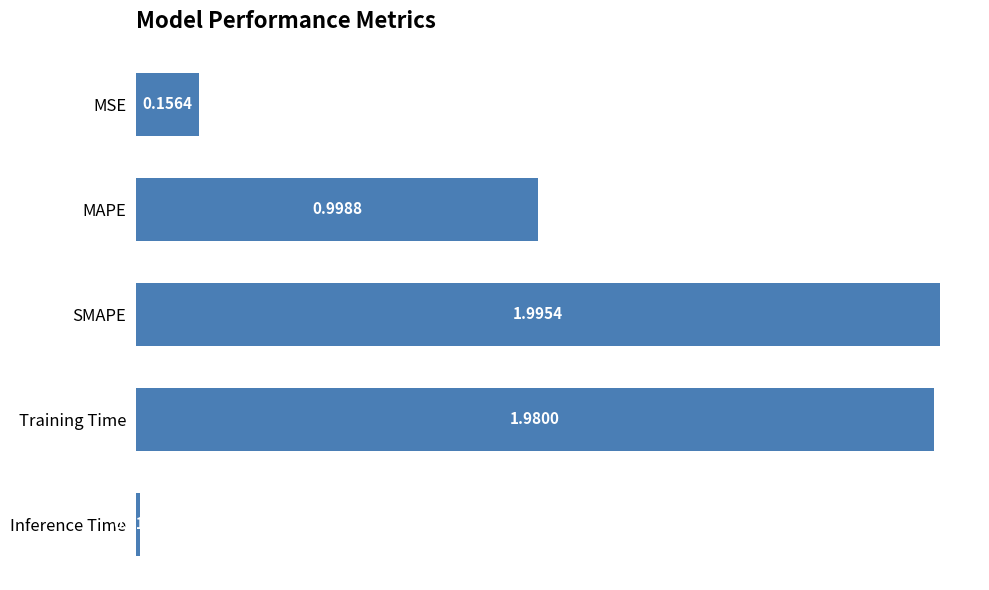

What is the label of the 5th bar from the top?

Inference Time